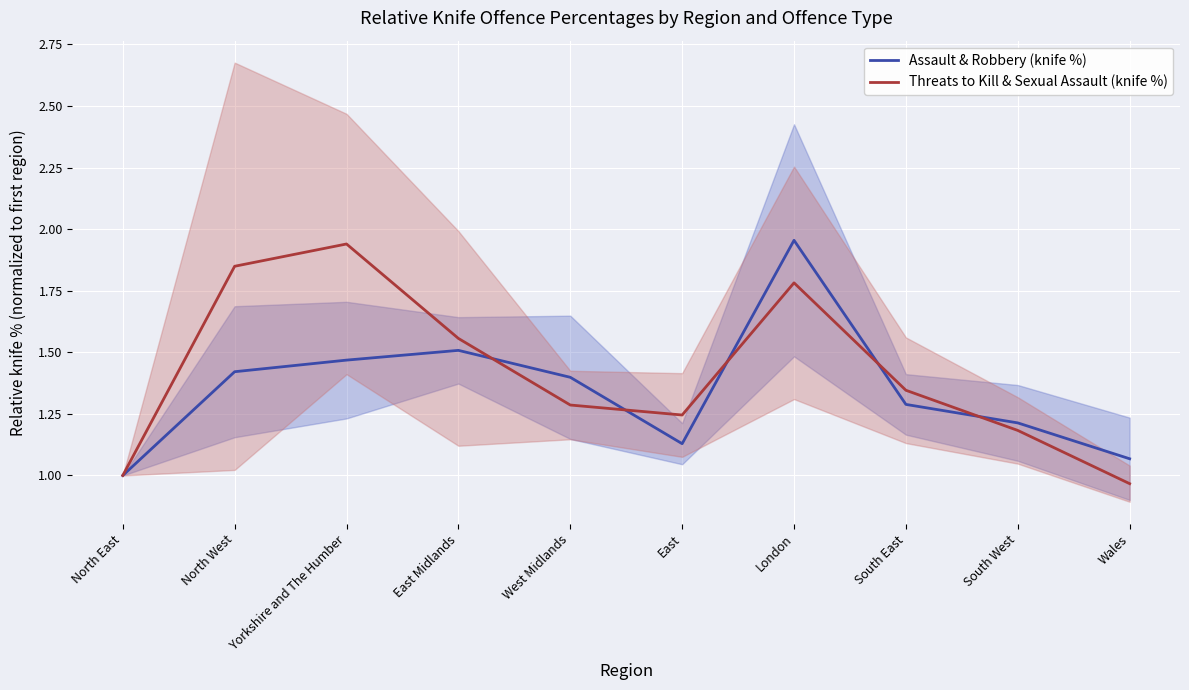

Reading left to right, extract all data points from this chart.

Assault & Robbery (knife %): North East=1.0	North West=1.4	Yorkshire and The Humber=1.5	East Midlands=1.5	West Midlands=1.4	East=1.1	London=2.0	South East=1.3	South West=1.2	Wales=1.1
Threats to Kill & Sexual Assault (knife %): North East=1.0	North West=1.8	Yorkshire and The Humber=1.9	East Midlands=1.6	West Midlands=1.3	East=1.2	London=1.8	South East=1.3	South West=1.2	Wales=1.0